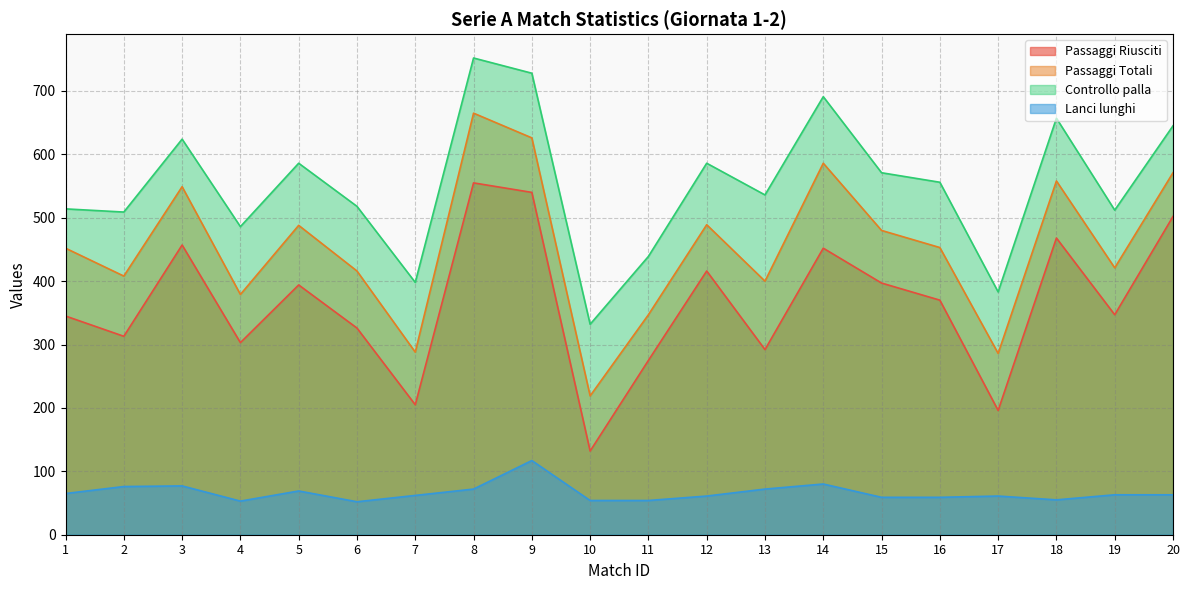

Reading left to right, extract all data points from this chart.

Passaggi Riusciti: 345	313	457	303	394	326	205	555	540	132	275	416	292	452	397	370	196	468	347	502
Passaggi Totali: 452	408	549	379	488	416	288	665	626	219	347	489	400	586	480	453	286	558	421	571
Controllo palla: 514	509	624	486	586	518	398	752	728	332	439	586	536	691	571	556	383	657	512	645
Lanci lunghi: 65	76	77	53	69	52	62	72	117	54	54	61	72	80	59	59	61	55	63	63